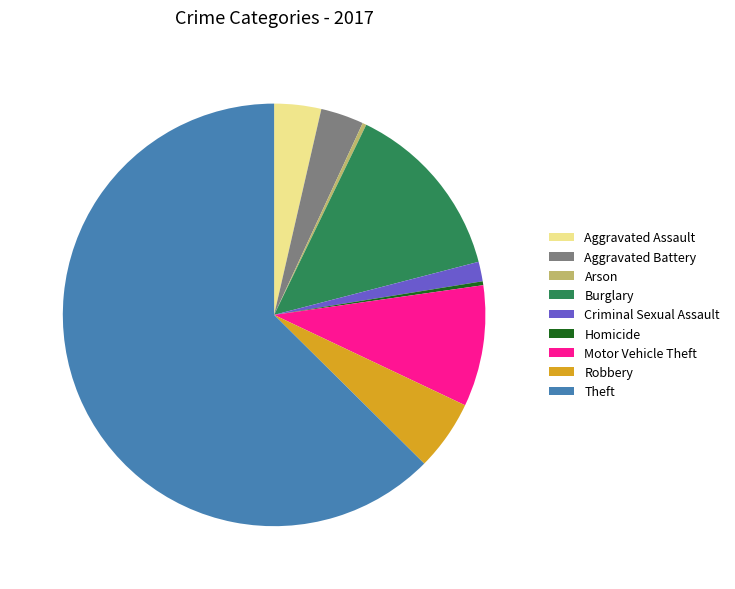

Which category has the biggest portion of the pie?

Theft